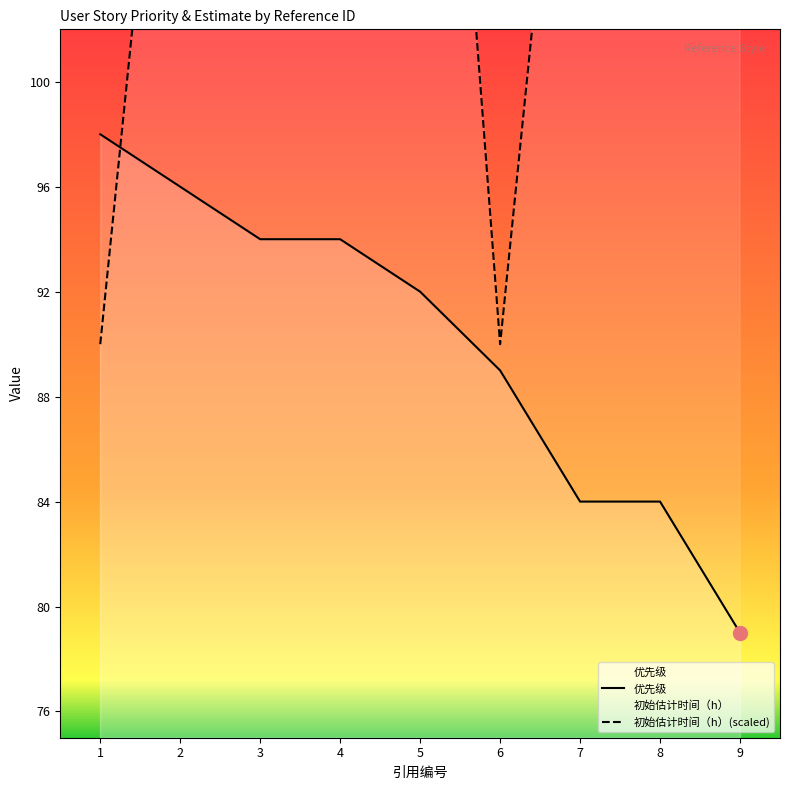

How many lines are shown in the chart?

2